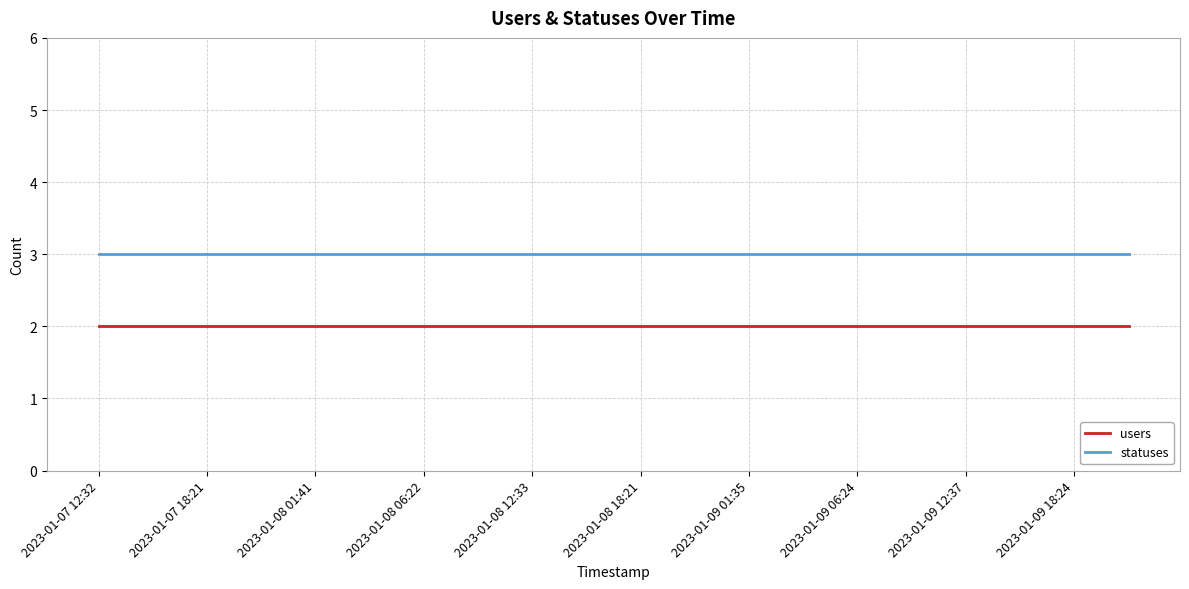

Which series has the largest total across all categories?

statuses